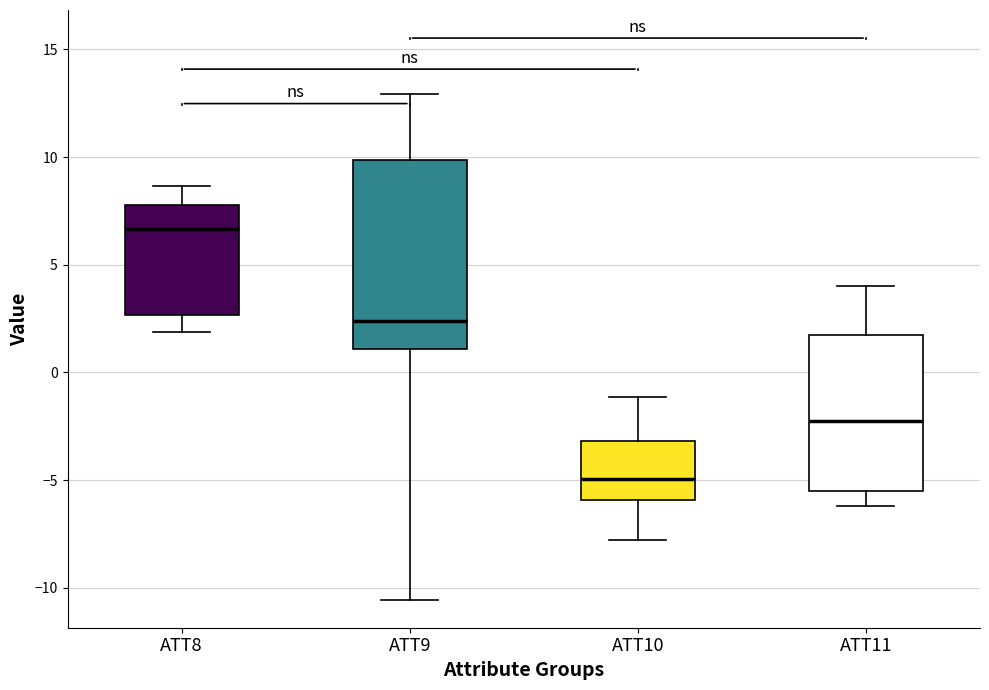

Which box's median line is the highest?

ATT8